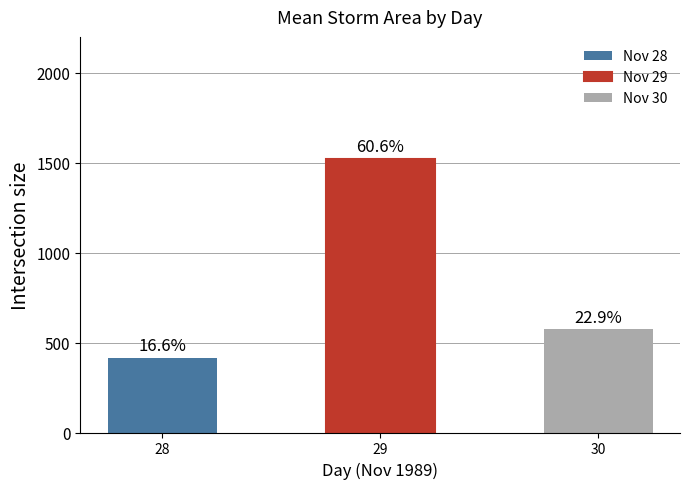

Are the bars horizontal?

No